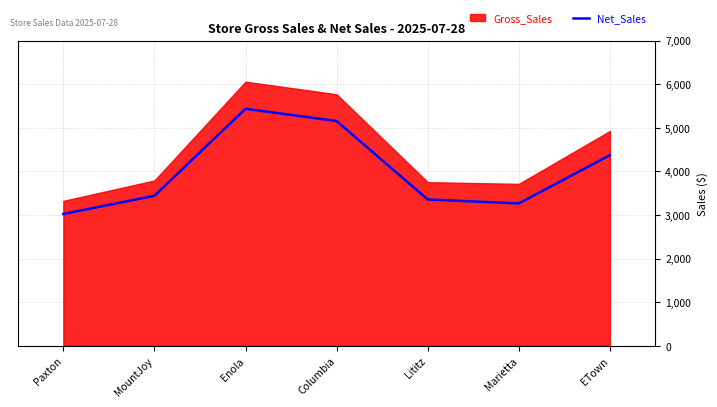

At which label is Net_Sales closest to 4230?

ETown